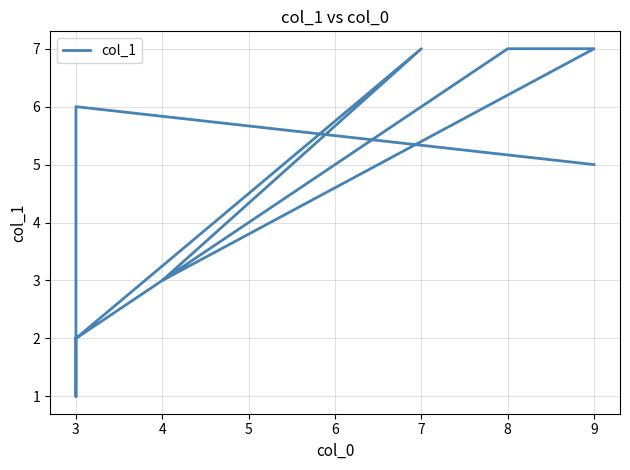

How many values are below 5?

4